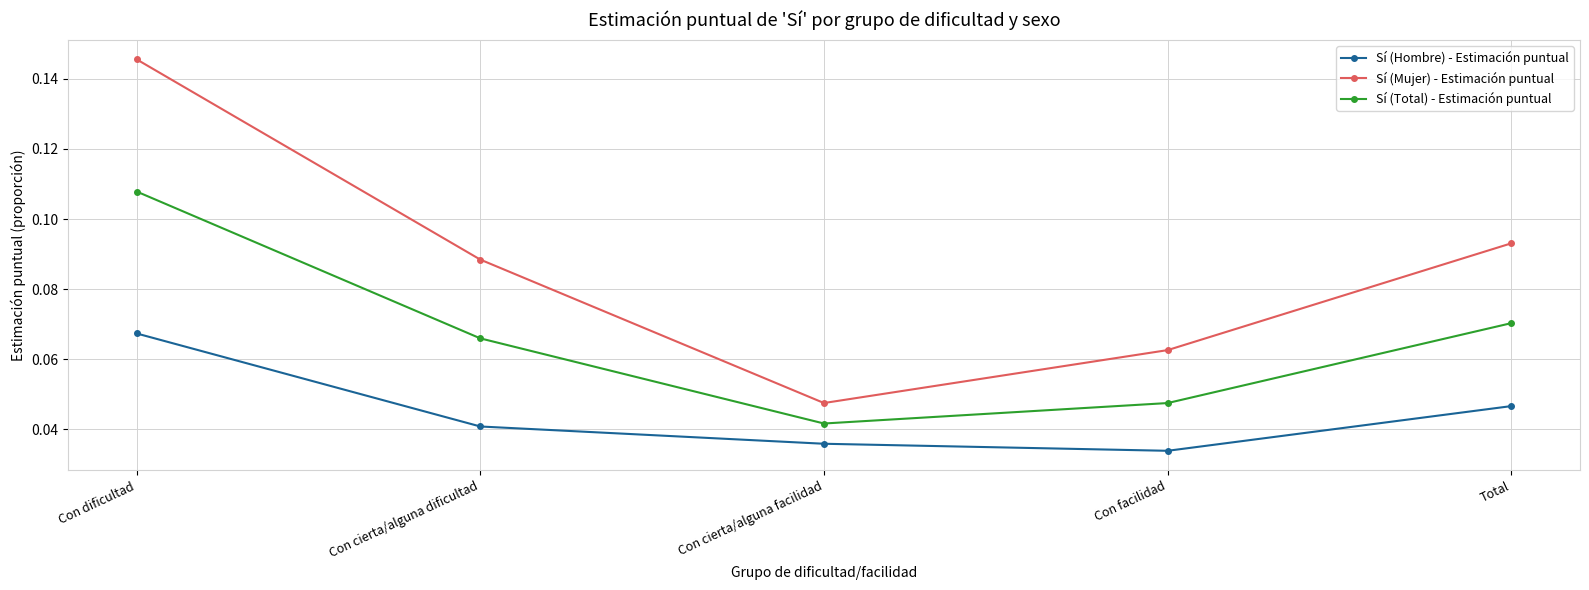

True or false: Sí (Total) - Estimación puntual has more than 0 interior local peaks.

False